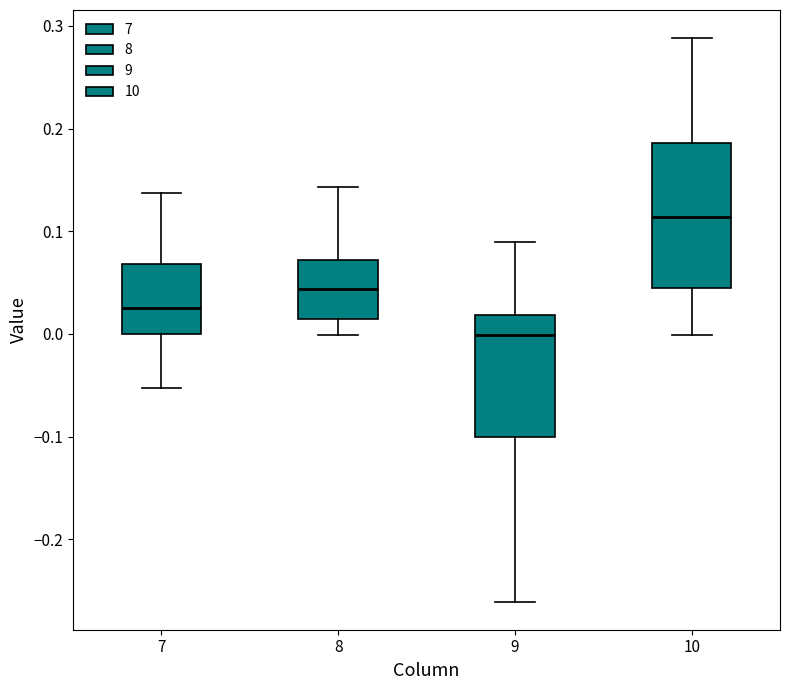

Reading left to right, read every box against the y-axis: the position of its median line, the range the box covers, and the ends of its whiskers. The values are not printed on the chart, so give them approximately, as read against the axis.

7: median 0.03, box 0.00 to 0.07, whiskers -0.05 to 0.14
8: median 0.04, box 0.01 to 0.07, whiskers 0.00 to 0.14
9: median 0.00, box -0.10 to 0.02, whiskers -0.26 to 0.09
10: median 0.11, box 0.05 to 0.19, whiskers 0.00 to 0.29